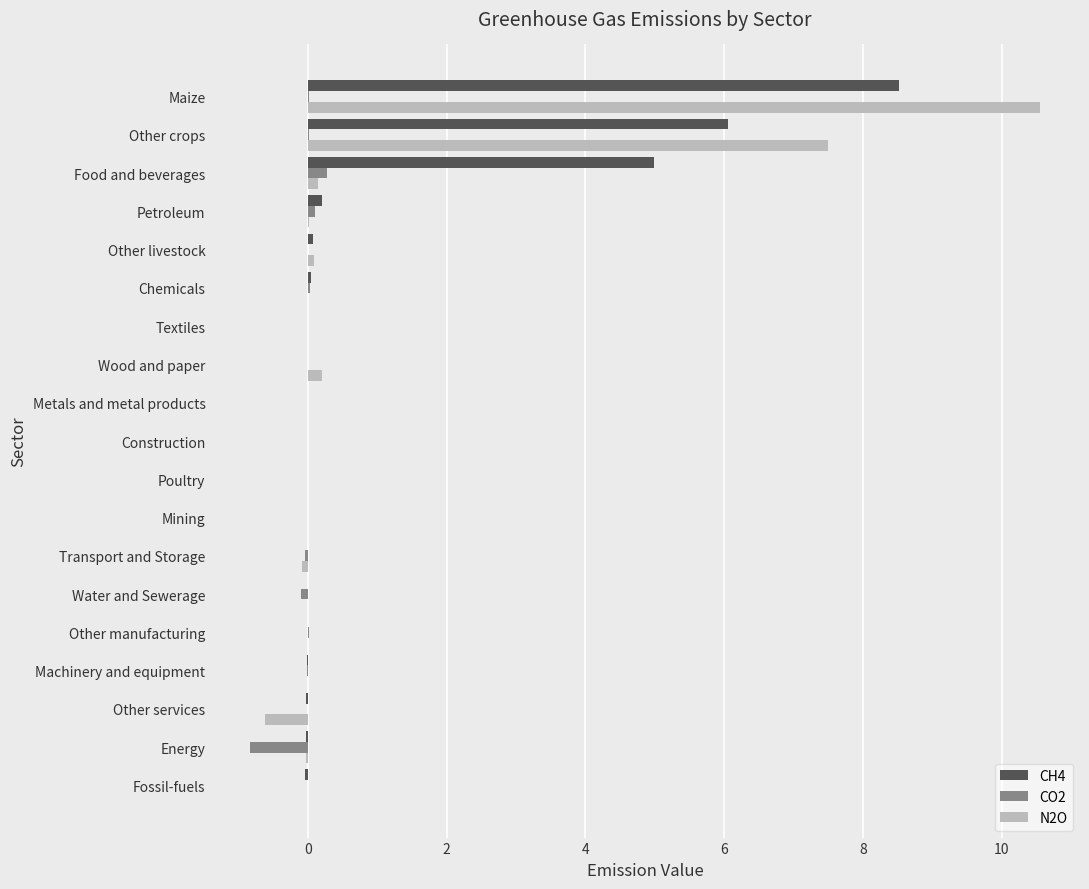

What is the highest value of the N2O series?

10.6